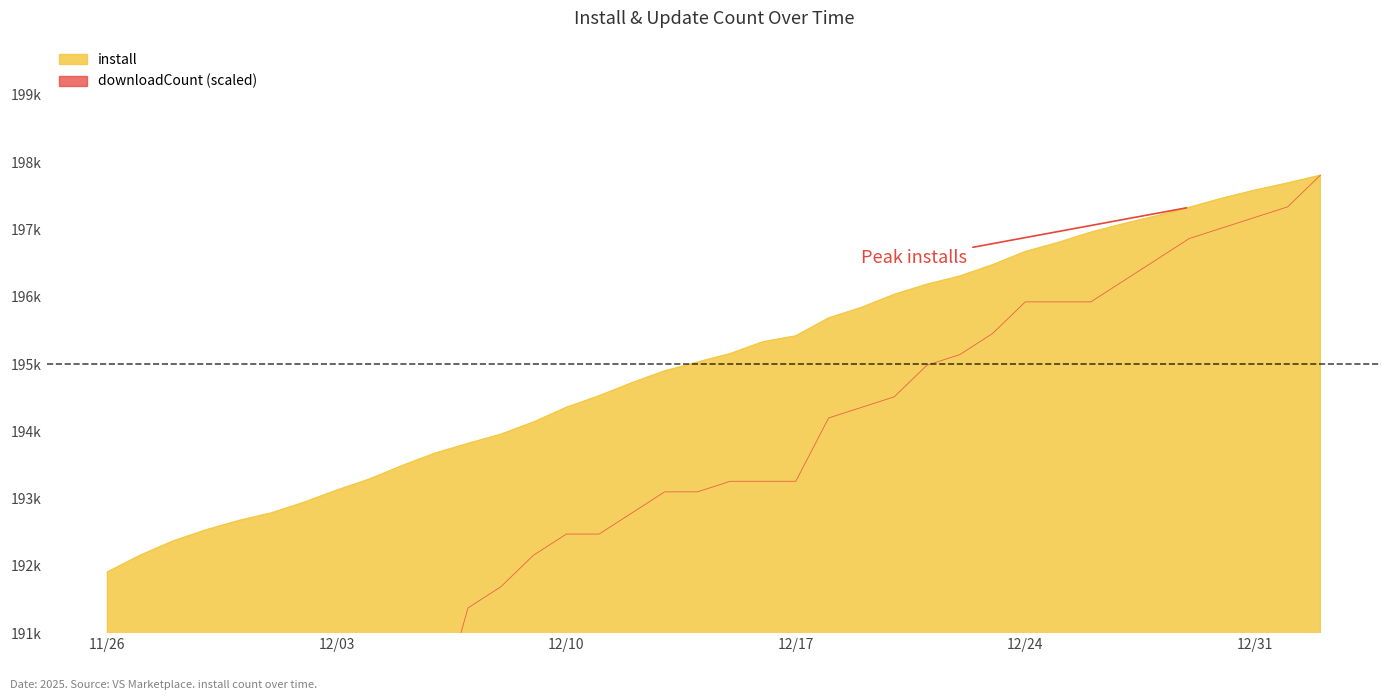

What is the label of the 2nd point from the left?

2024-11-27